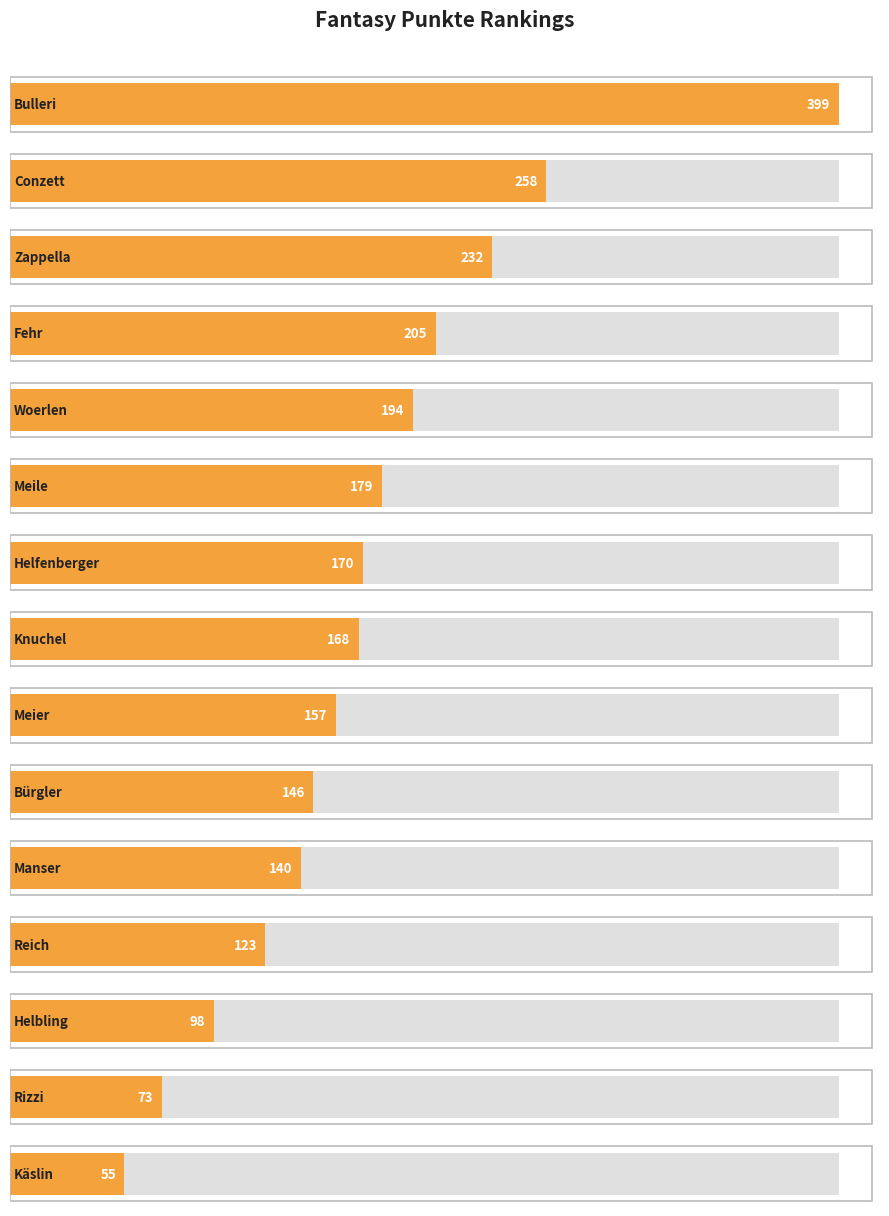

What is the smallest value displayed?

55